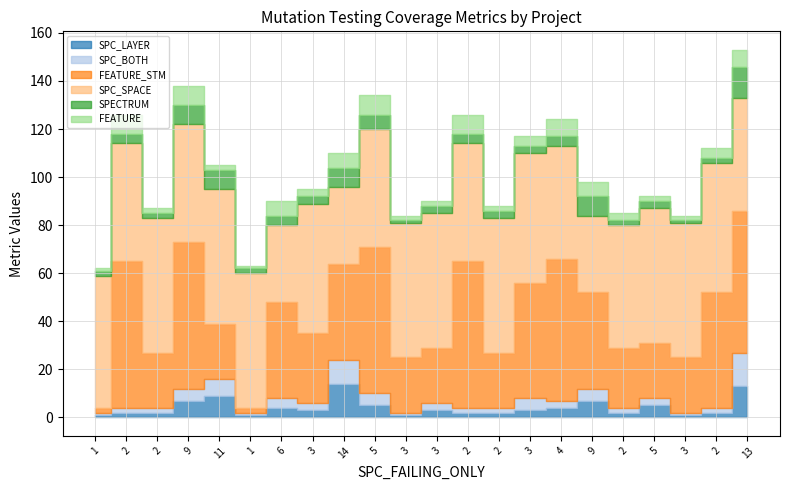

What is the maximum value for FEATURE?

8